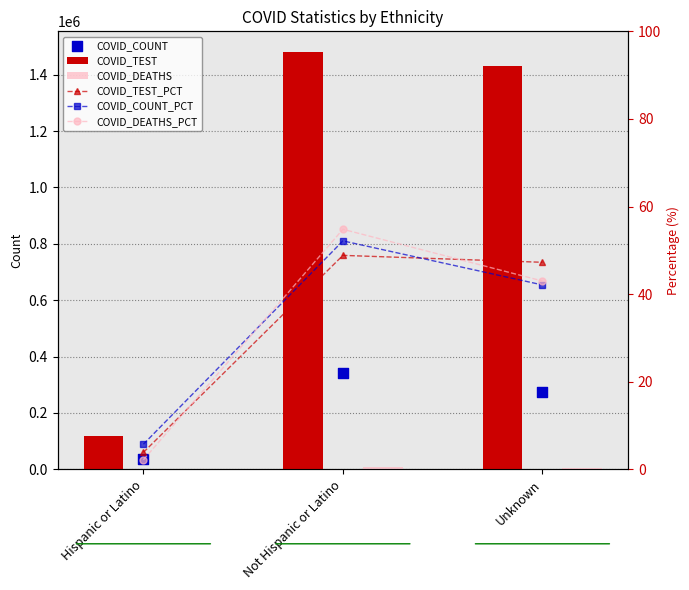

Which series contains the highest Y value?

COVID_TEST